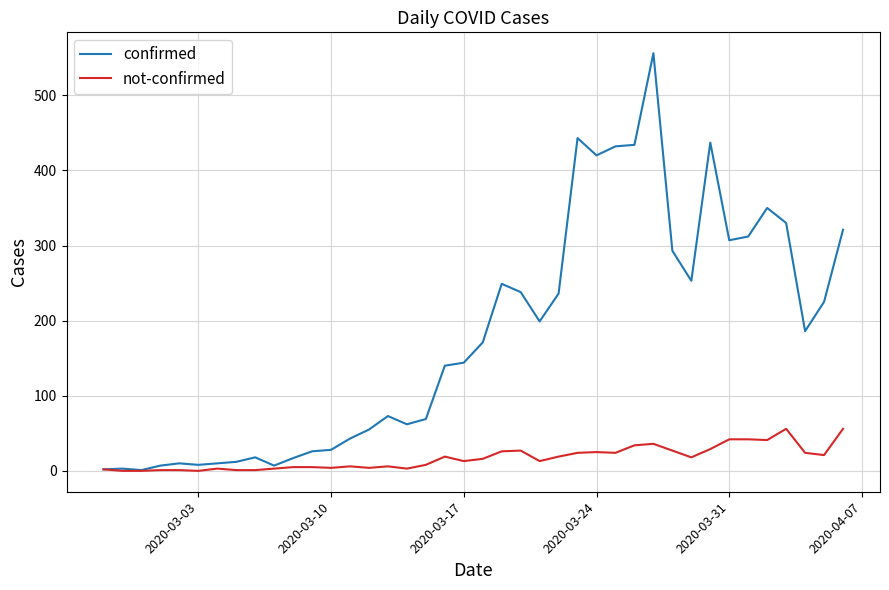

How many values in the not-confirmed series are below 16?

20